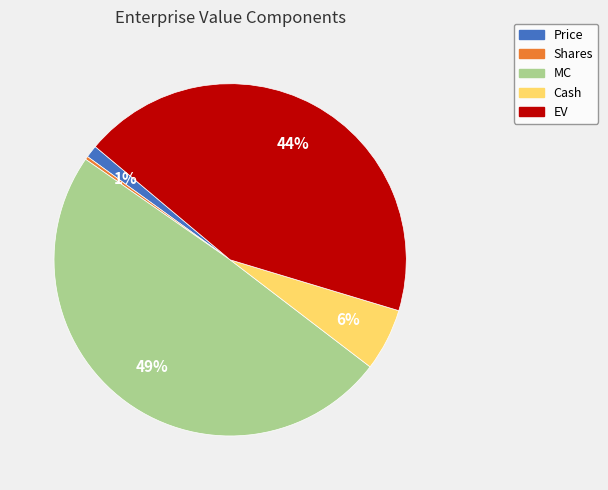

To the nearest percent, what is the average slice percentage?

20%